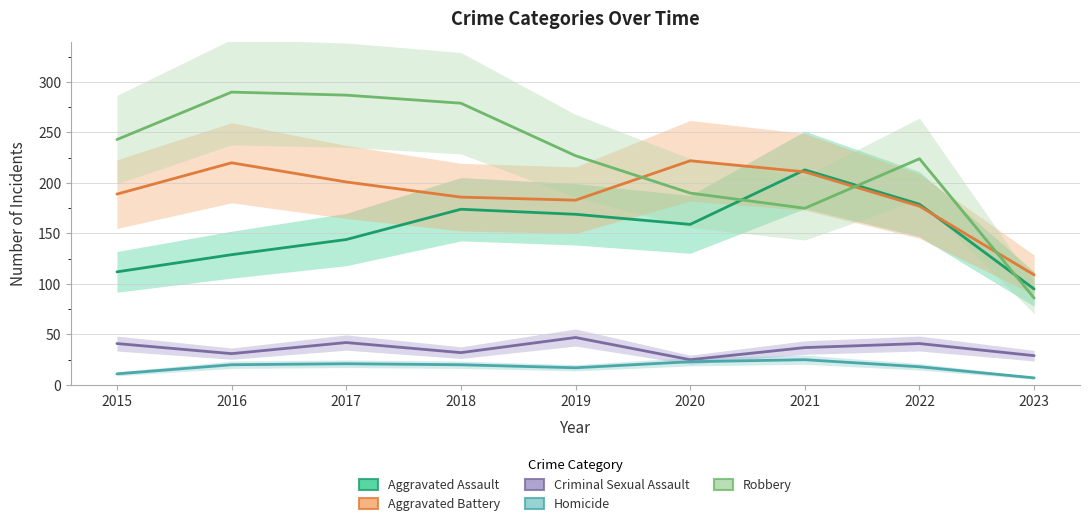

The value of Aggravated Battery at 2020 is 222. True or false?

True